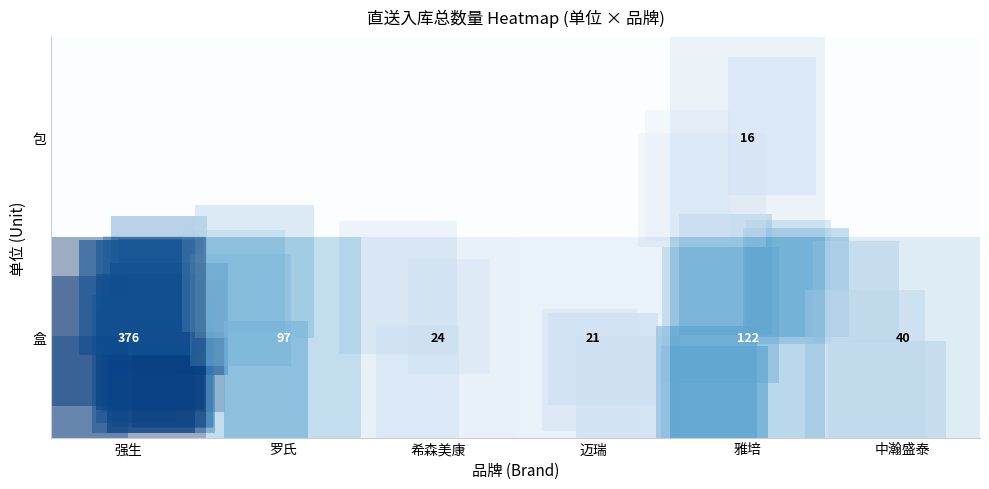

The 包 series shows -9 at 中瀚盛泰. True or false?

False